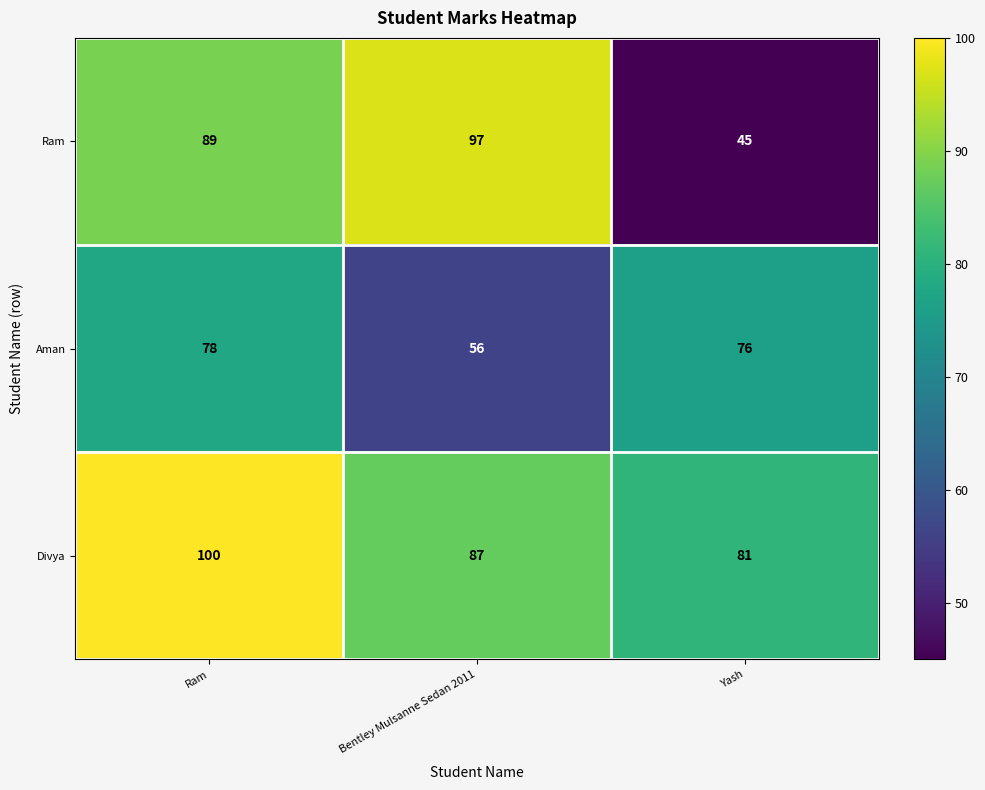

At which category does the chart reach its peak across all series?

Ram